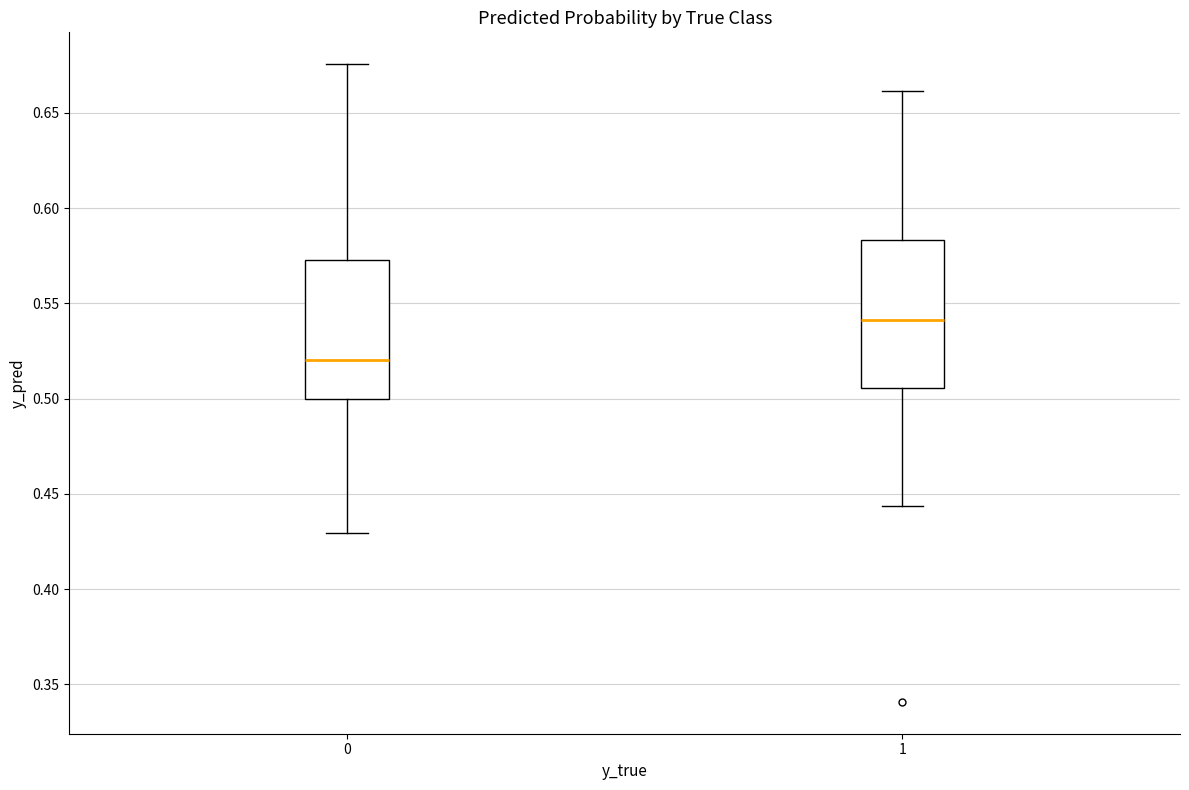

Where is the upper edge of the box at x = 1 on the y-axis? The values are not printed on the chart, so give them approximately, as read against the axis.

0.585